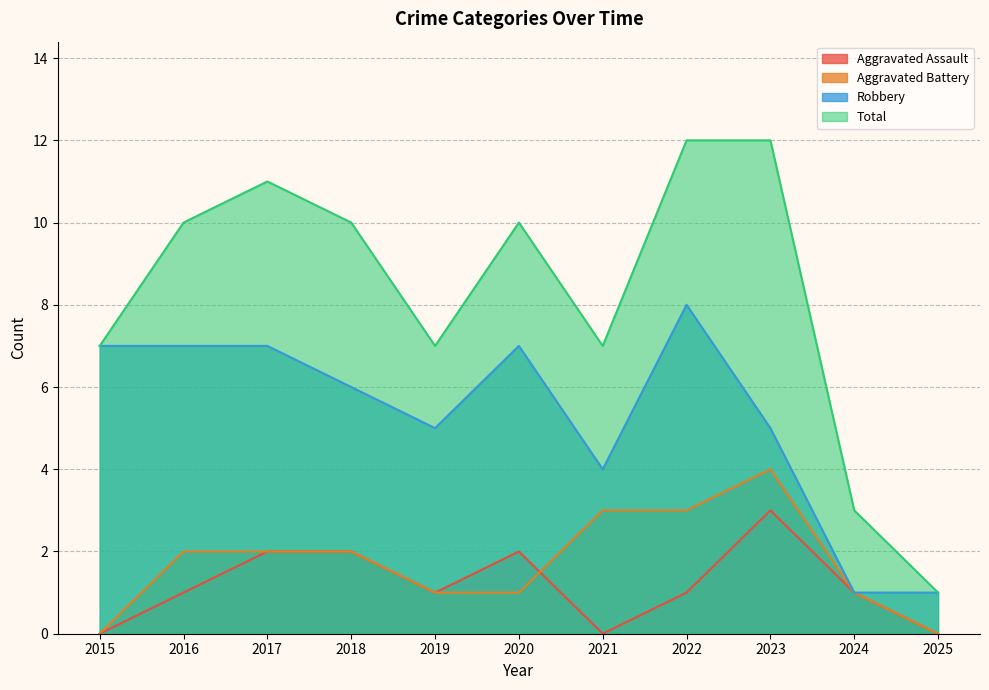

How many values in the Total series are below 10?

5